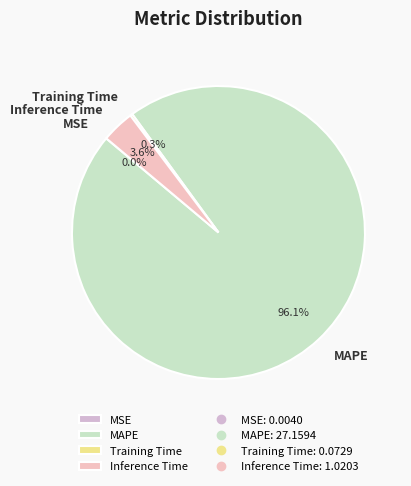

Does MAPE account for over 50% of the chart?

Yes